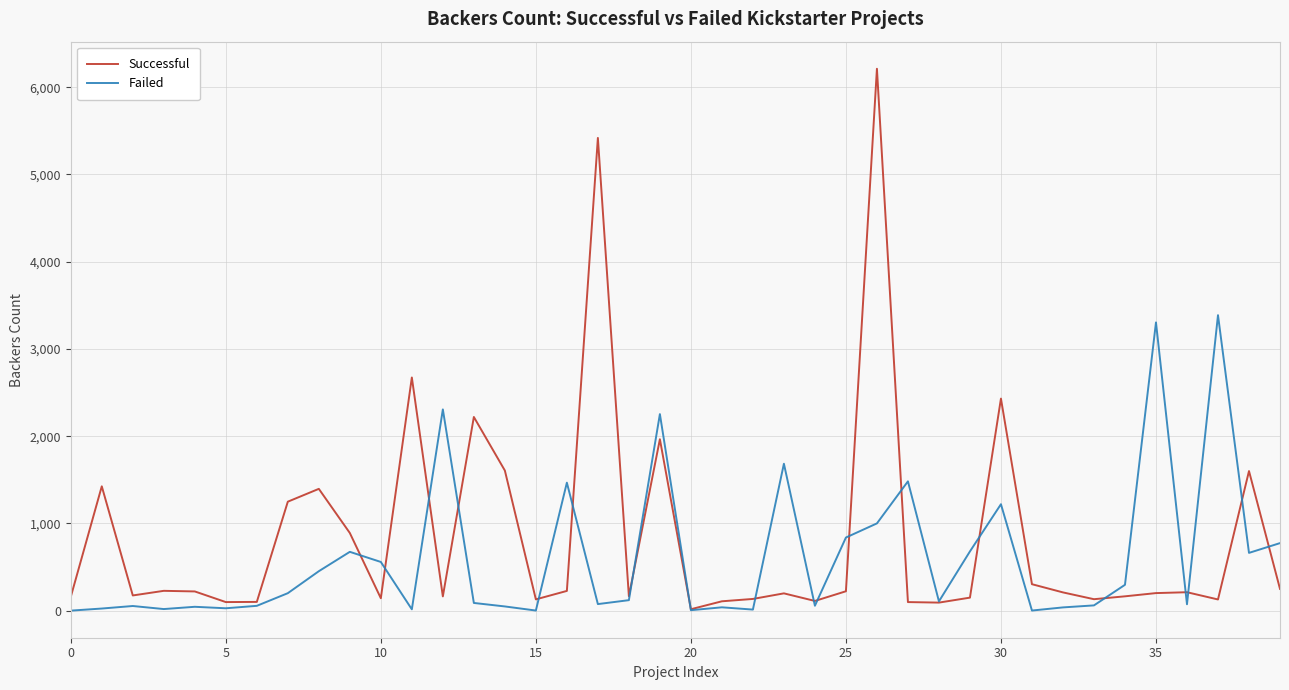

What is the greatest value displayed?

6212